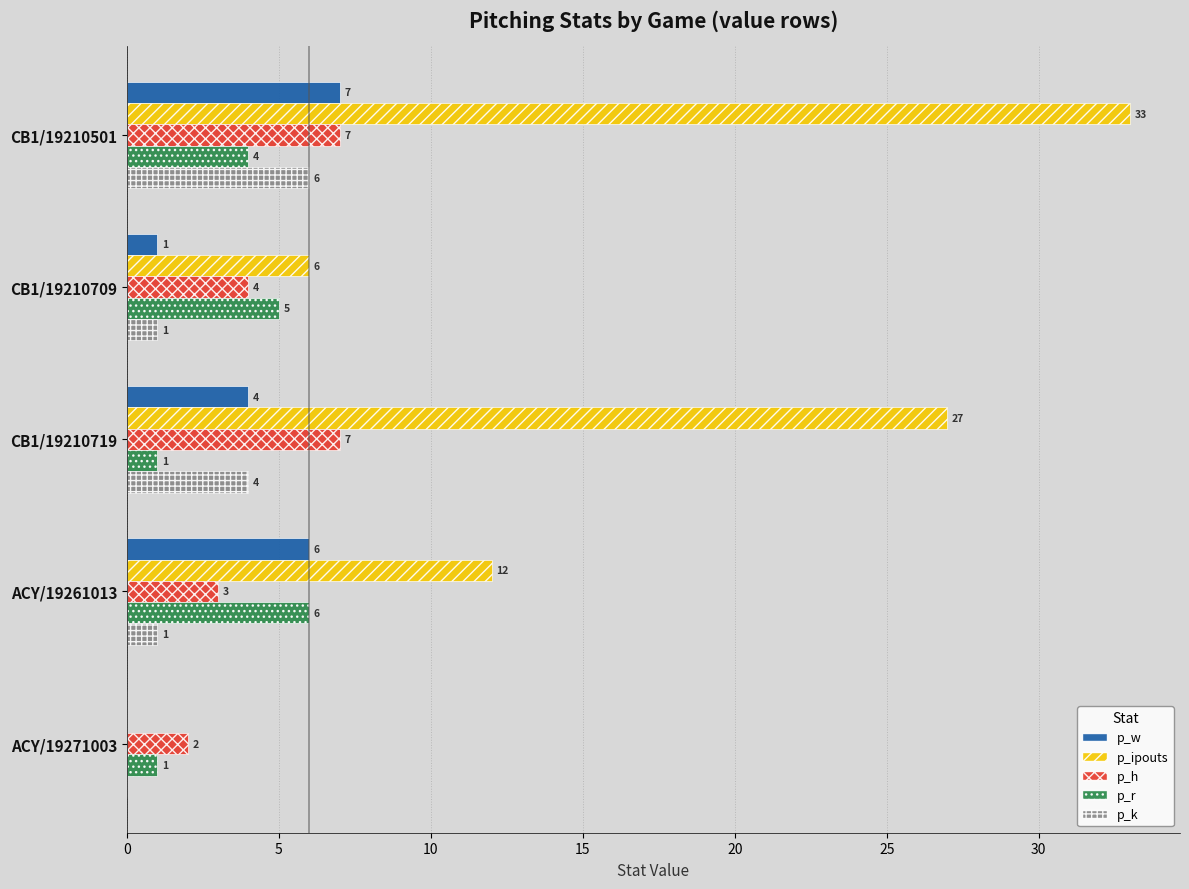

Is it true that p_k equals 1 at ACY/19261013?

True